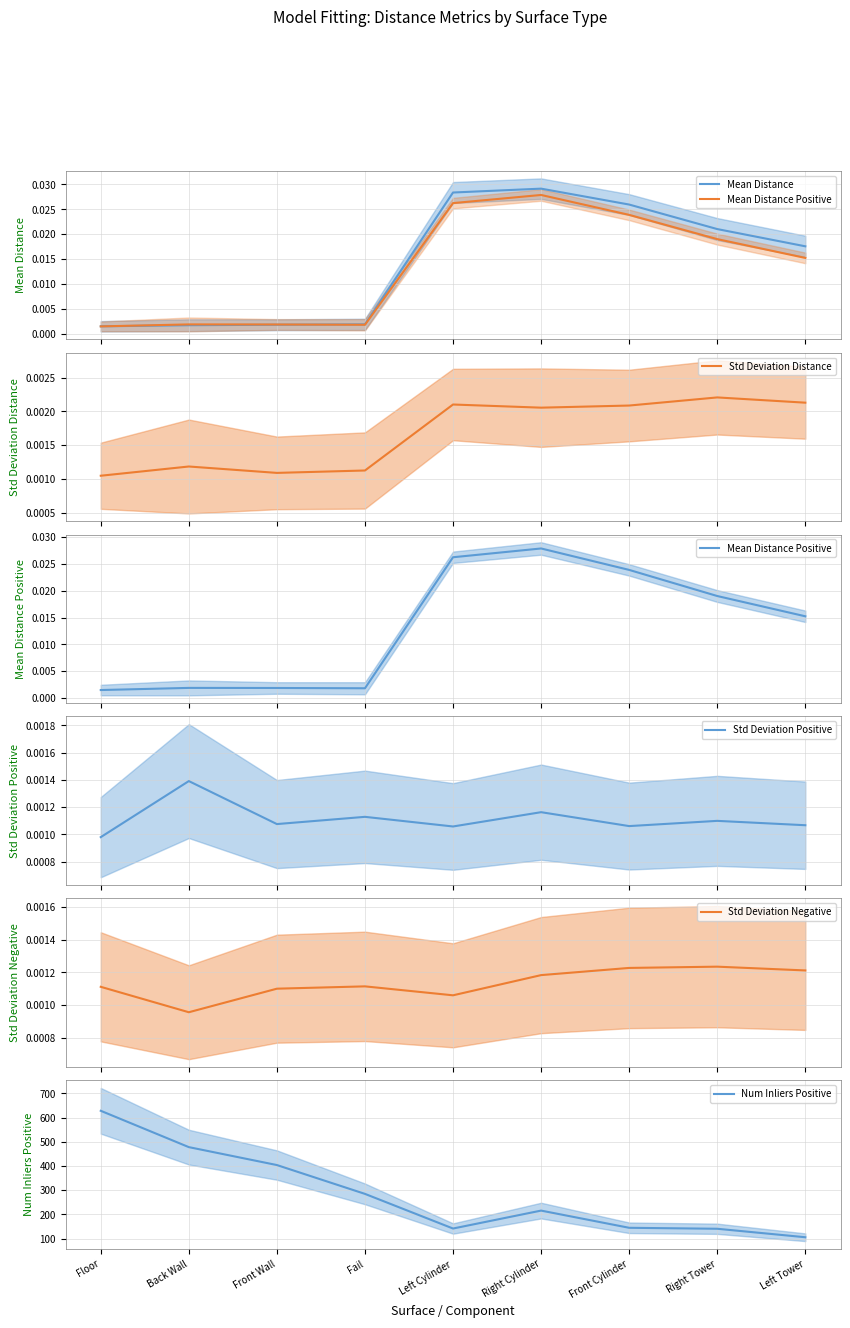

At which category does the chart reach its minimum across all series?

Back Wall